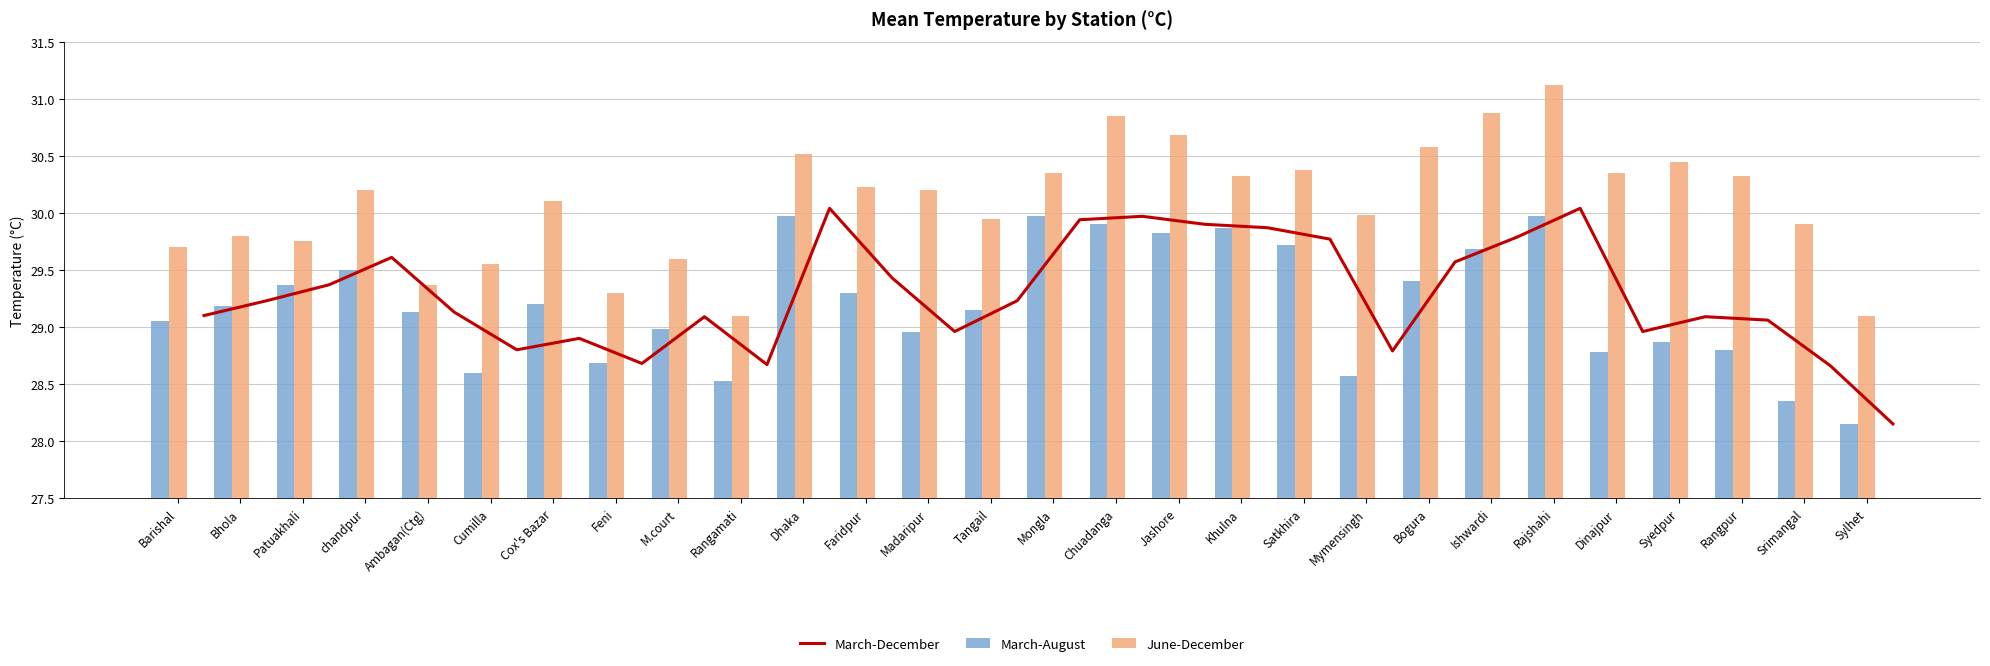

What is the sum of the June-December values at chandpur and Cox's Bazar?

60.3